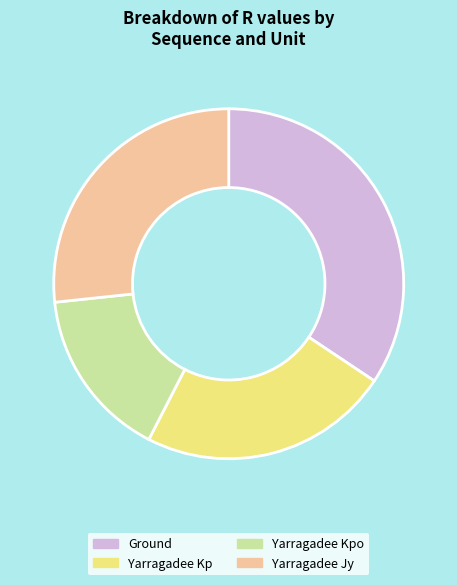

Is there a majority slice in this chart?

No